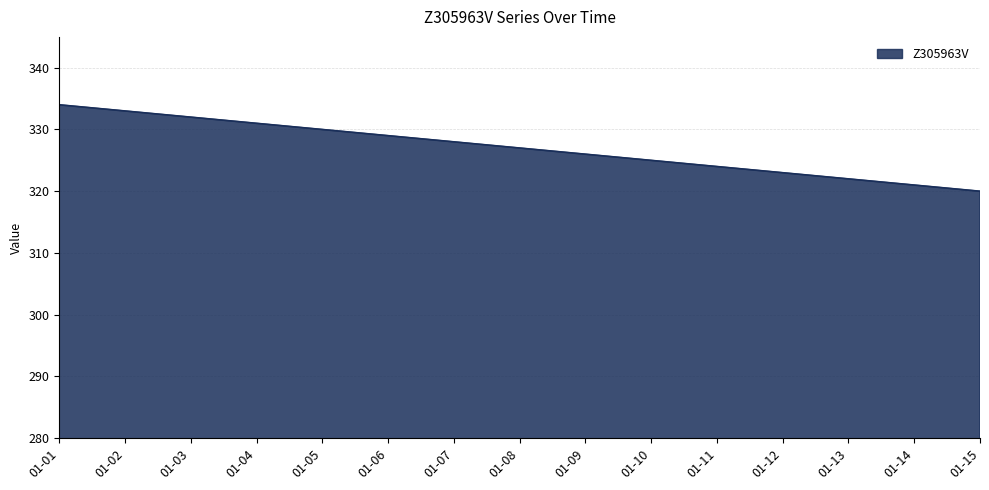

What is the minimum value shown in the chart?

320